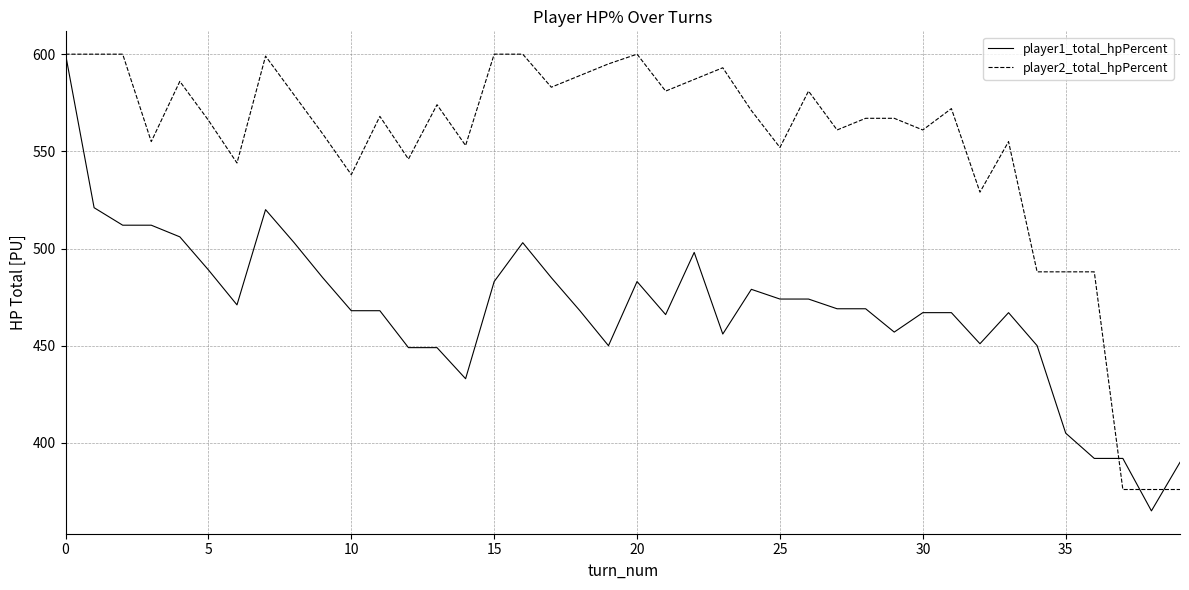

List the series in order of their overall mean, lowest first.

player1_total_hpPercent, player2_total_hpPercent